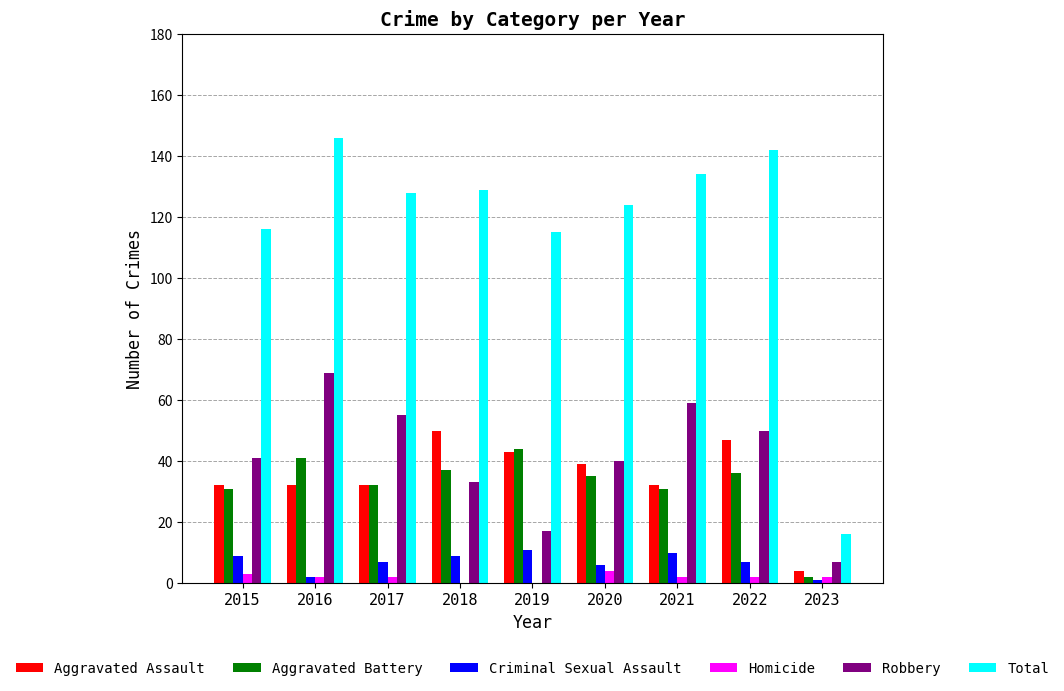

Reading left to right, list all the values displayed in this chart.

Aggravated Assault: 32	32	32	50	43	39	32	47	4
Aggravated Battery: 31	41	32	37	44	35	31	36	2
Criminal Sexual Assault: 9	2	7	9	11	6	10	7	1
Homicide: 3	2	2	0	0	4	2	2	2
Robbery: 41	69	55	33	17	40	59	50	7
Total: 116	146	128	129	115	124	134	142	16